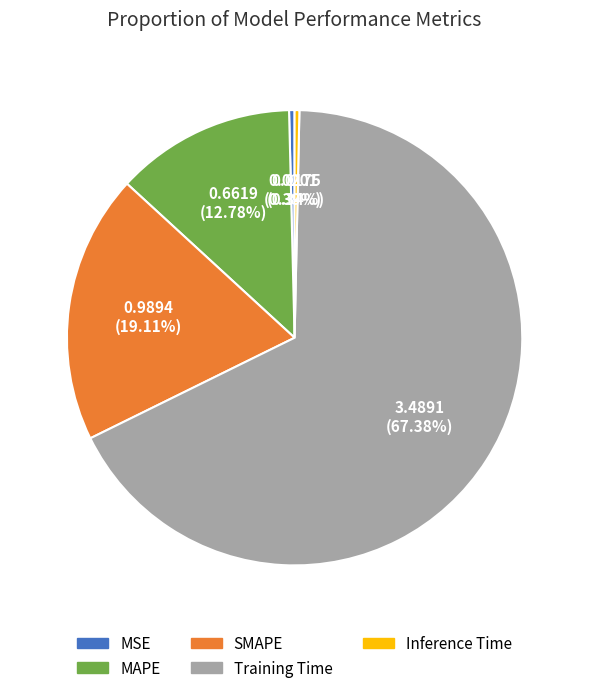

Which has a higher value, MSE or Training Time?

Training Time